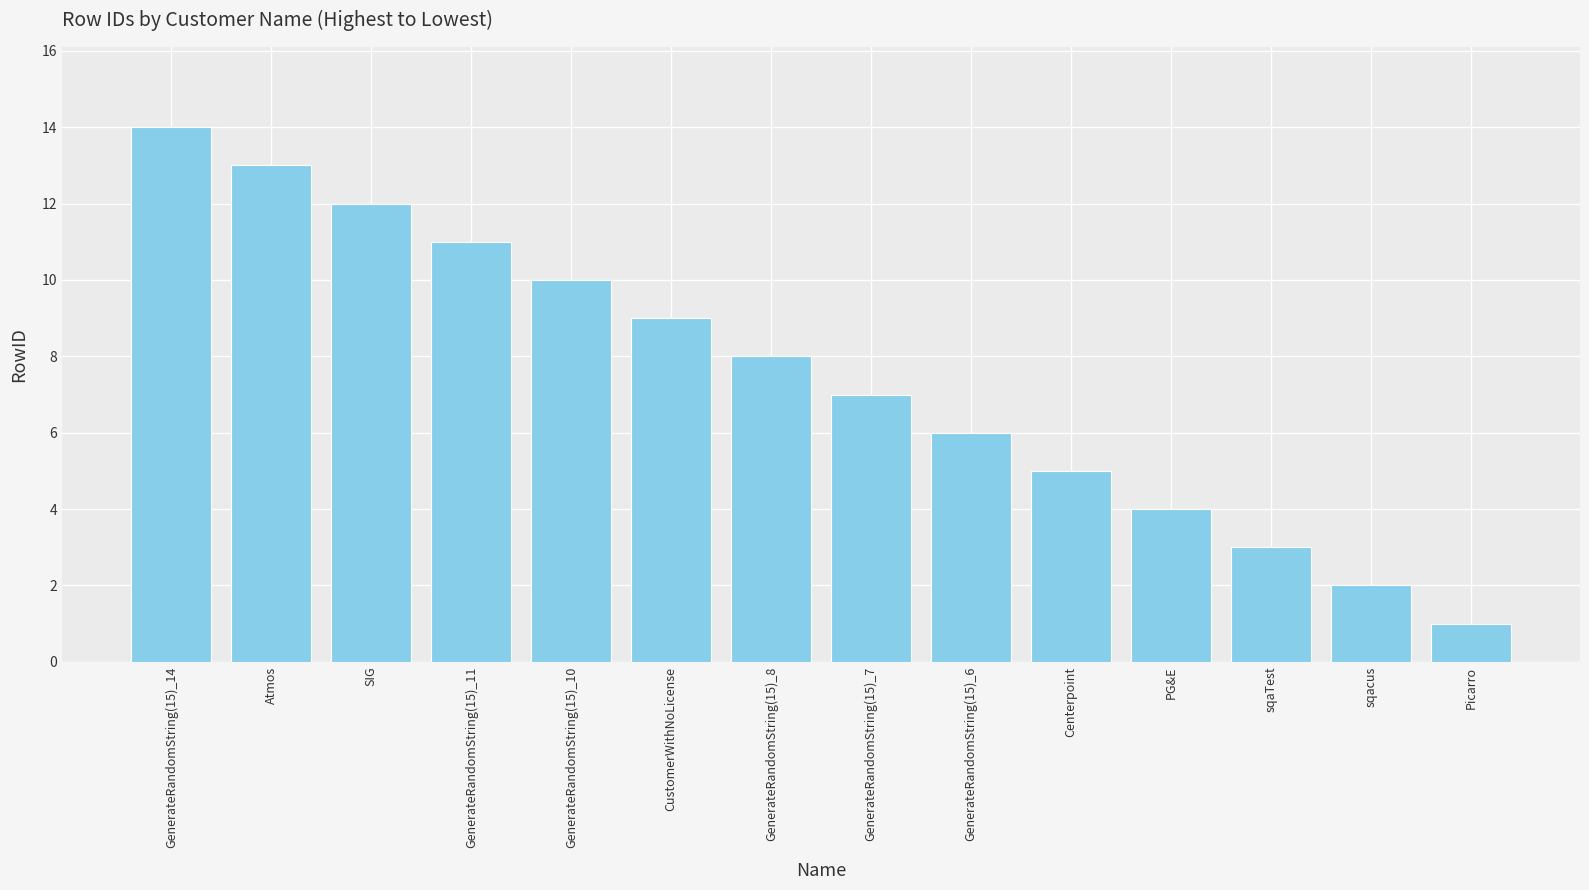

What is the label of the 1st bar from the right?

Picarro